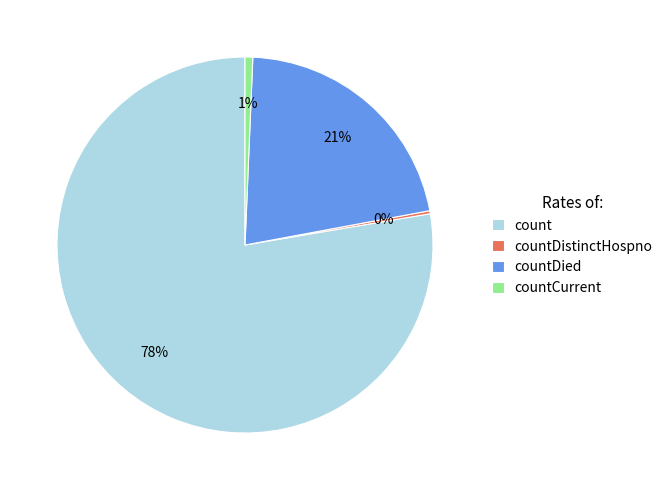

Which slice is the largest?

count